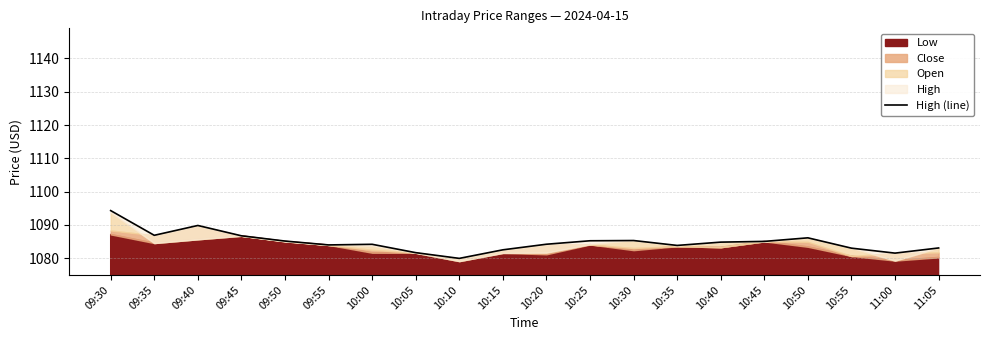

Reading left to right, what are all the values shown in this chart?

09:30=1094.3	09:35=1086.9	09:40=1089.8	09:45=1086.8	09:50=1085.2	09:55=1084.0	10:00=1084.2	10:05=1081.7	10:10=1080.0	10:15=1082.5	10:20=1084.2	10:25=1085.3	10:30=1085.3	10:35=1083.9	10:40=1084.8	10:45=1085.1	10:50=1086.1	10:55=1083.0	11:00=1081.5	11:05=1083.1